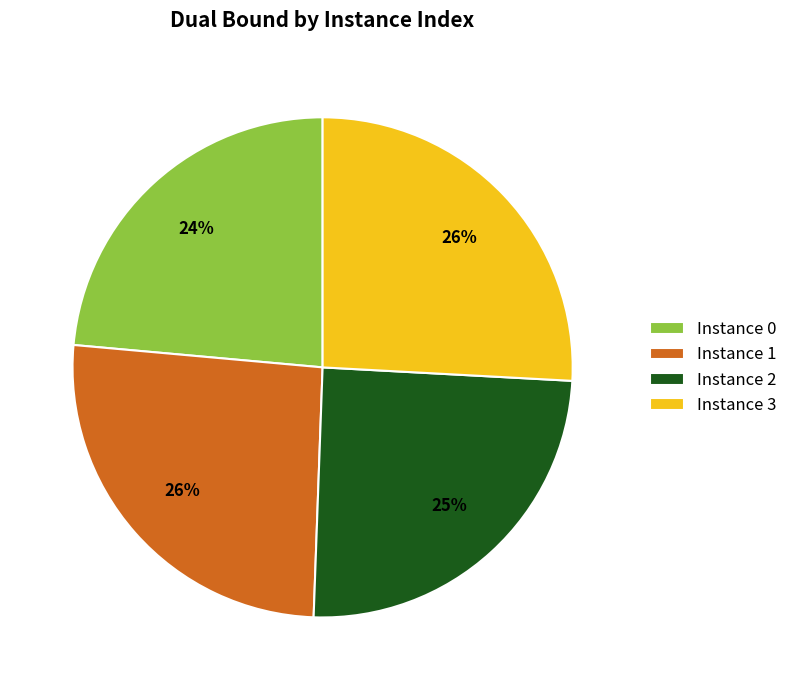

What is the smallest slice in the pie chart?

Instance 0